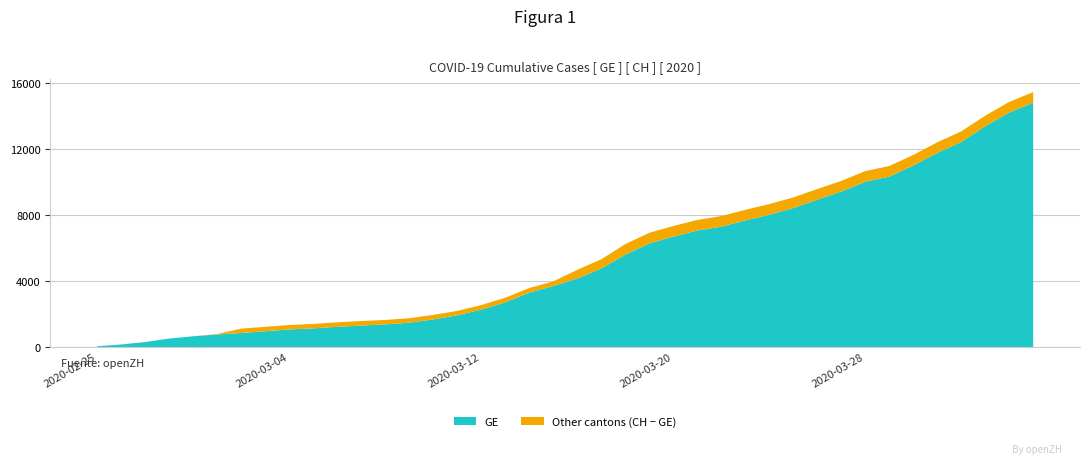

Reading left to right, extract all data points from this chart.

GE: 2020-02-25=72	2020-02-26=178	2020-02-27=326	2020-02-28=534	2020-02-29=674	2020-03-01=783	2020-03-02=871	2020-03-03=980	2020-03-04=1087	2020-03-05=1152	2020-03-06=1248	2020-03-07=1323	2020-03-08=1391	2020-03-09=1496	2020-03-10=1697	2020-03-11=1937	2020-03-12=2290	2020-03-13=2726	2020-03-14=3311	2020-03-15=3714	2020-03-16=4165	2020-03-17=4774	2020-03-18=5608	2020-03-19=6292	2020-03-20=6706	2020-03-21=7069	2020-03-22=7305	2020-03-23=7683	2020-03-24=8028	2020-03-25=8433	2020-03-26=8941	2020-03-27=9432	2020-03-28=10025	2020-03-29=10334	2020-03-30=11004	2020-03-31=11768	2020-04-01=12429	2020-04-02=13380	2020-04-03=14214	2020-04-04=14808
CH: 2020-02-25=72	2020-02-26=178	2020-02-27=326	2020-02-28=534	2020-02-29=674	2020-03-01=813	2020-03-02=1136	2020-03-03=1246	2020-03-04=1355	2020-03-05=1420	2020-03-06=1519	2020-03-07=1594	2020-03-08=1662	2020-03-09=1767	2020-03-10=1968	2020-03-11=2208	2020-03-12=2561	2020-03-13=3007	2020-03-14=3592	2020-03-15=3995	2020-03-16=4692	2020-03-17=5331	2020-03-18=6250	2020-03-19=6934	2020-03-20=7348	2020-03-21=7711	2020-03-22=7947	2020-03-23=8325	2020-03-24=8670	2020-03-25=9075	2020-03-26=9583	2020-03-27=10074	2020-03-28=10667	2020-03-29=10976	2020-03-30=11646	2020-03-31=12410	2020-04-01=13071	2020-04-02=14022	2020-04-03=14856	2020-04-04=15450